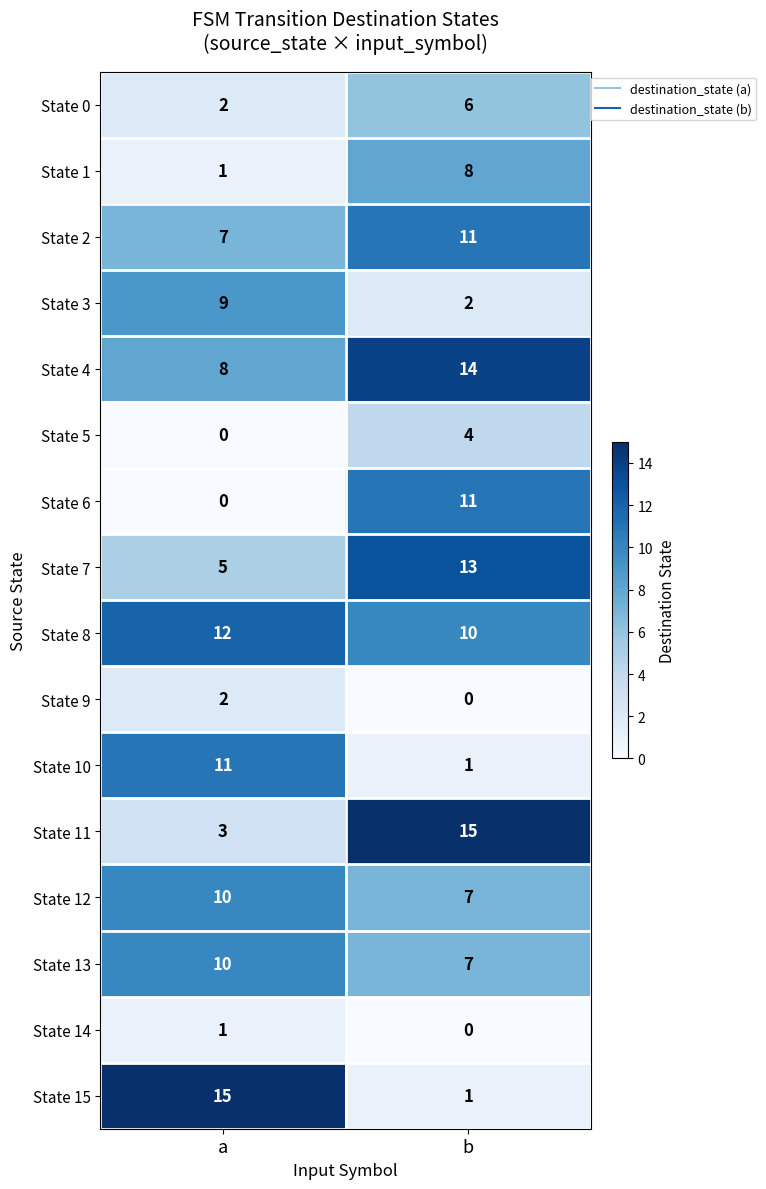

What is the spread (max minus min) of values at a?

15